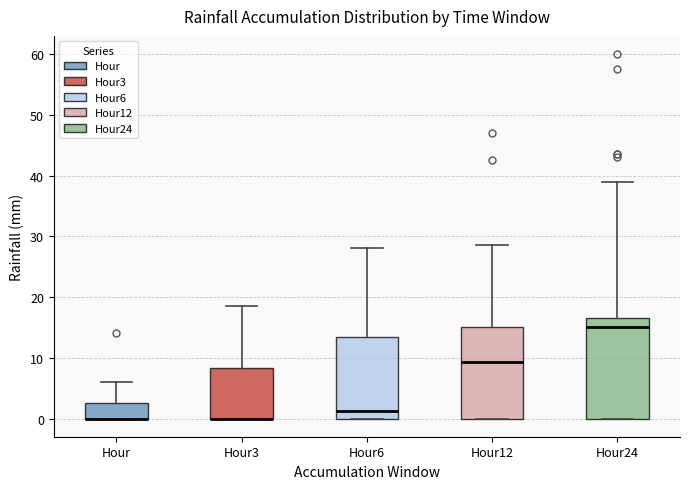

Reading left to right, read every box against the y-axis: the position of its median line, the range the box covers, and the ends of its whiskers. The values are not printed on the chart, so give them approximately, as read against the axis.

Hour: median 0 (drawn on the box's lower edge), box 0 to 3, whiskers 0 to 6
Hour3: median 0 (drawn on the box's lower edge), box 0 to 8, whiskers 0 to 19
Hour6: median 1, box 0 to 13, whiskers 0 to 28
Hour12: median 9, box 0 to 15, whiskers 0 to 29
Hour24: median 15, box 0 to 17, whiskers 0 to 39